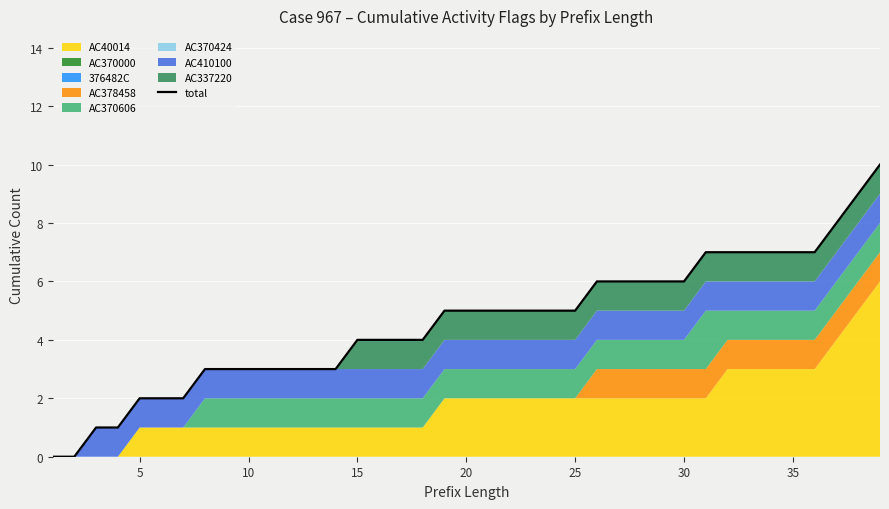

What is the sum of all values?

179